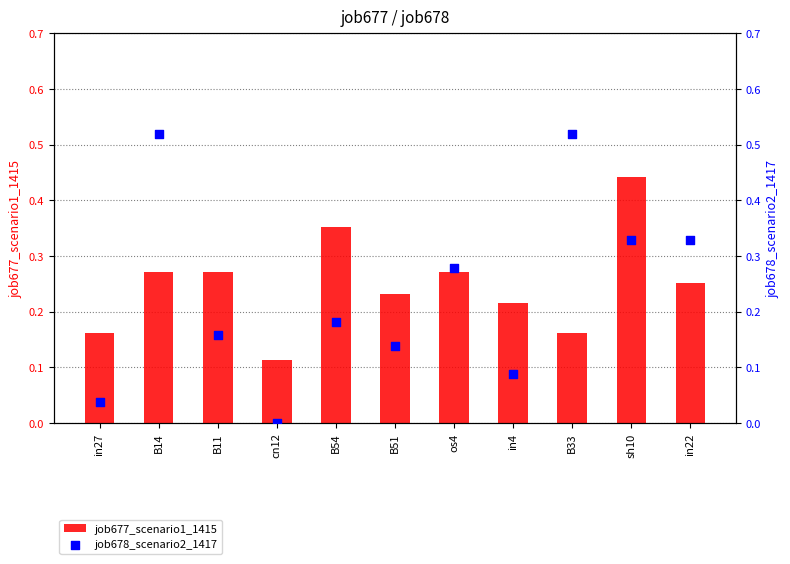

Is the value of job678_scenario2_1417 at B11 greater than the value of job677_scenario1_1415 at B11?

No